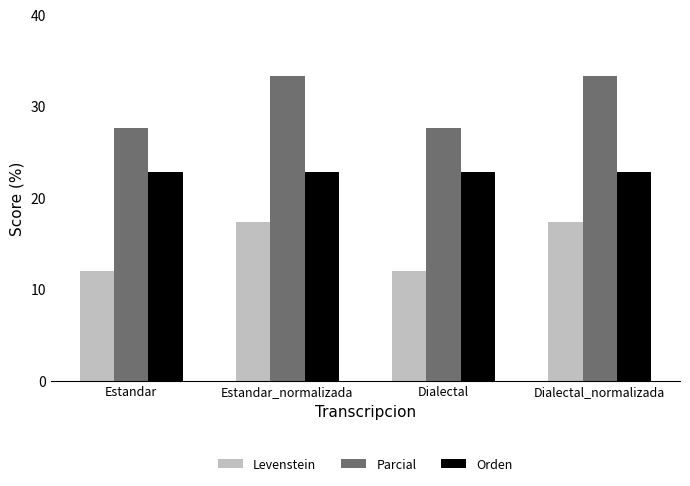

Rank the series by their average value, from highest to lowest.

Parcial, Orden, Levenstein